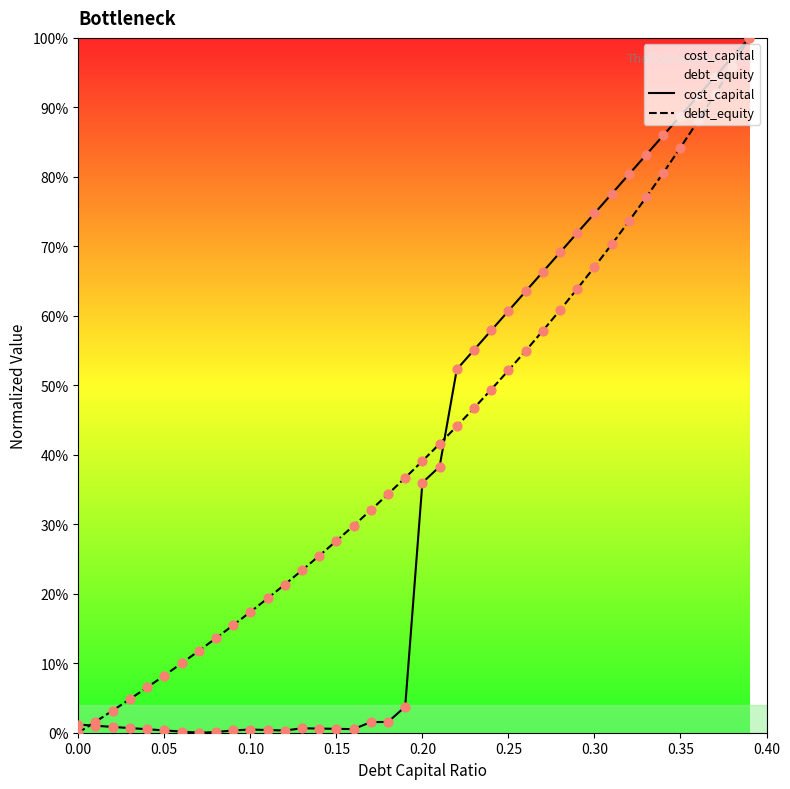

Which series has the largest total across all categories?

debt_equity